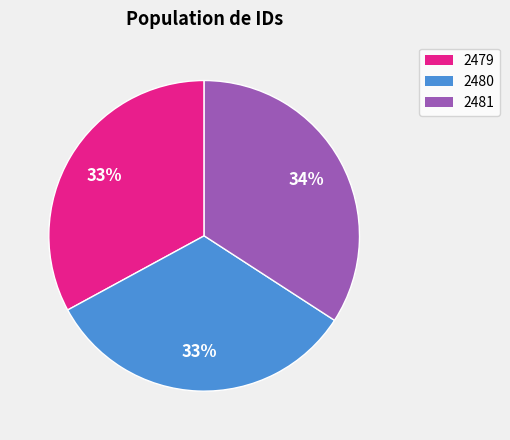

To the nearest percent, what portion does 2479 represent?

33%